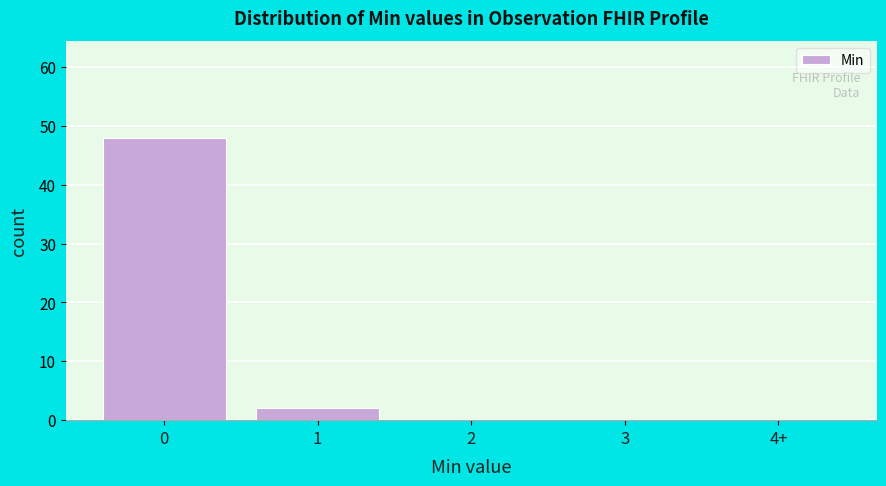

Reading left to right, extract all data points from this chart.

0=48	1=2	2=0	3=0	4+=0